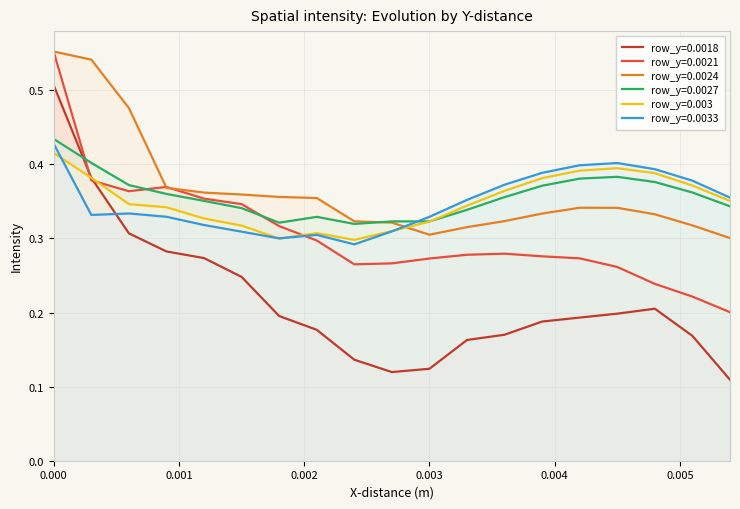

The row_y=0.0018 series shows 0.1 at 0.0027. True or false?

True